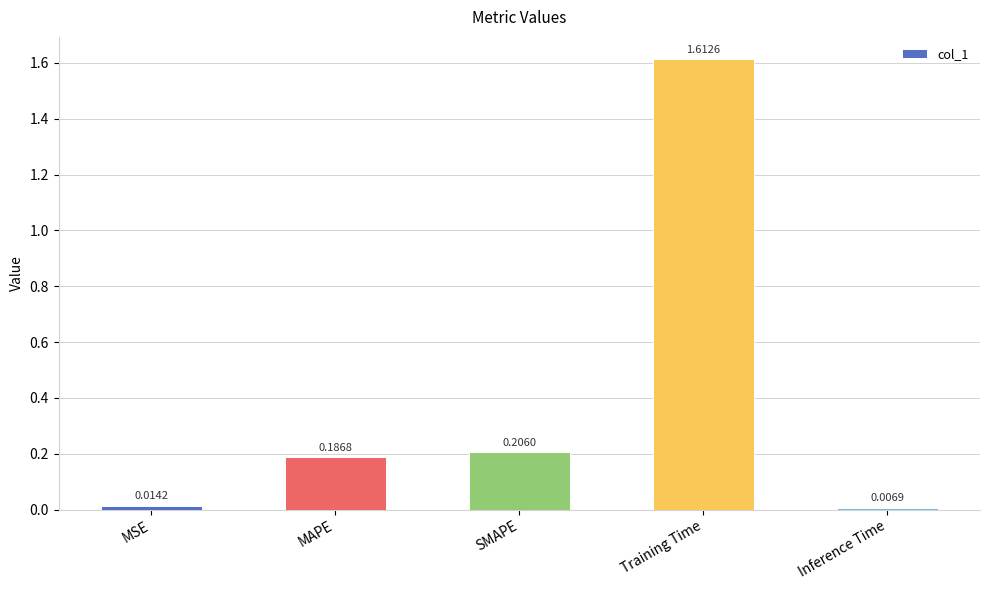

What is the label of the 5th bar from the left?

Inference Time